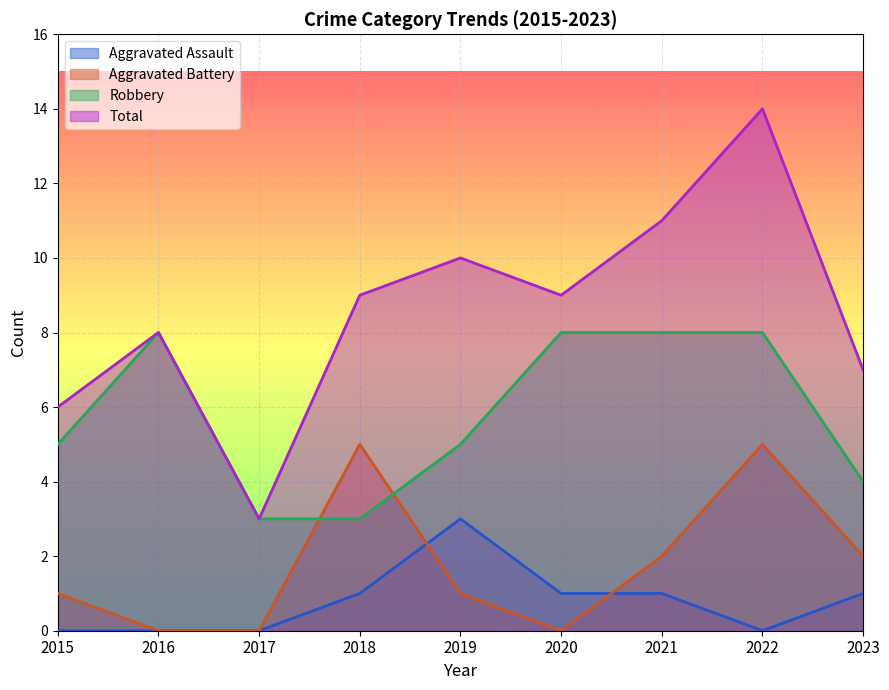

True or false: Total has more than 2 interior local peaks.

True